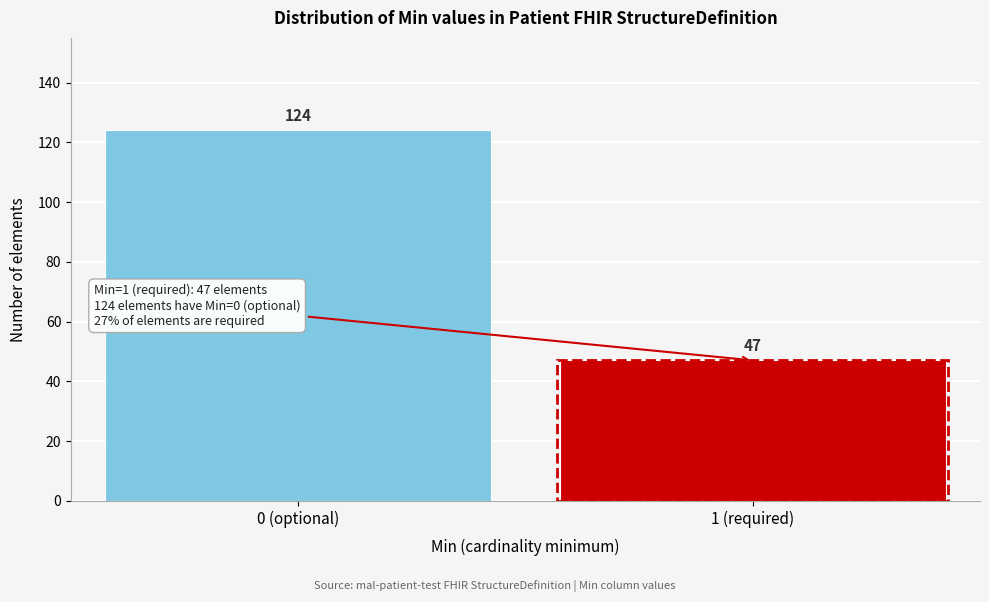

Reading left to right, extract all data points from this chart.

0 (optional)=124	1 (required)=47